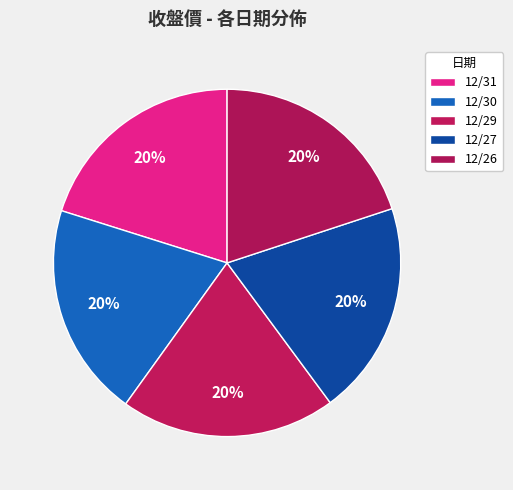

Count the number of slices in the pie.

5